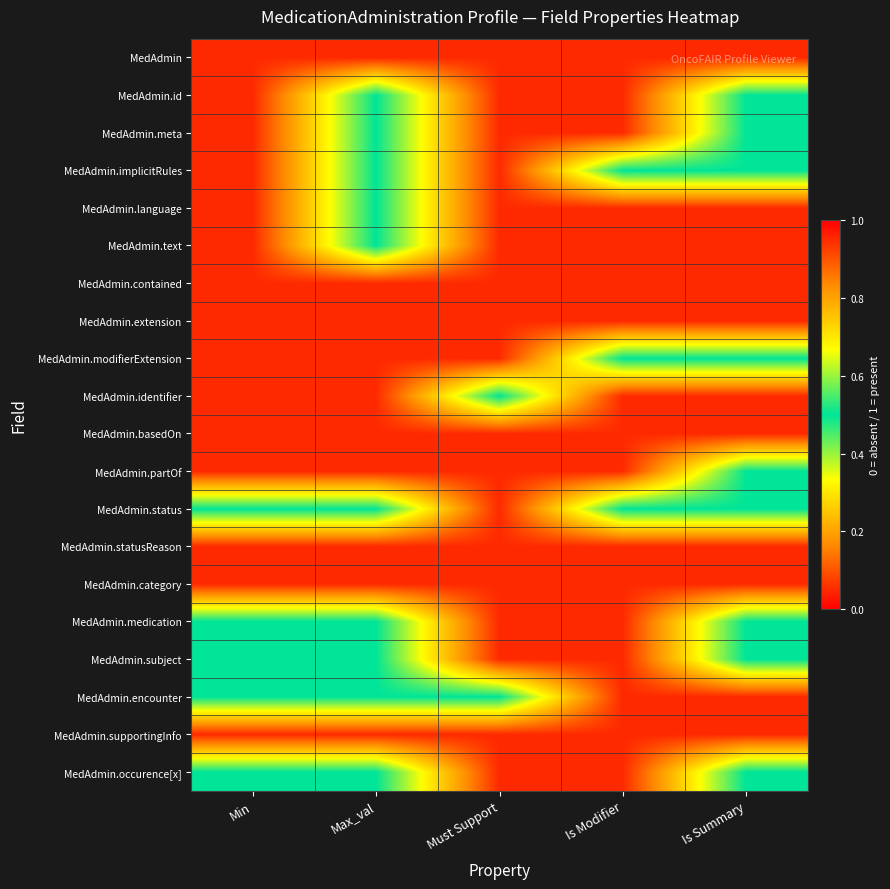

Which label corresponds to the largest value in the chart?

Max_val